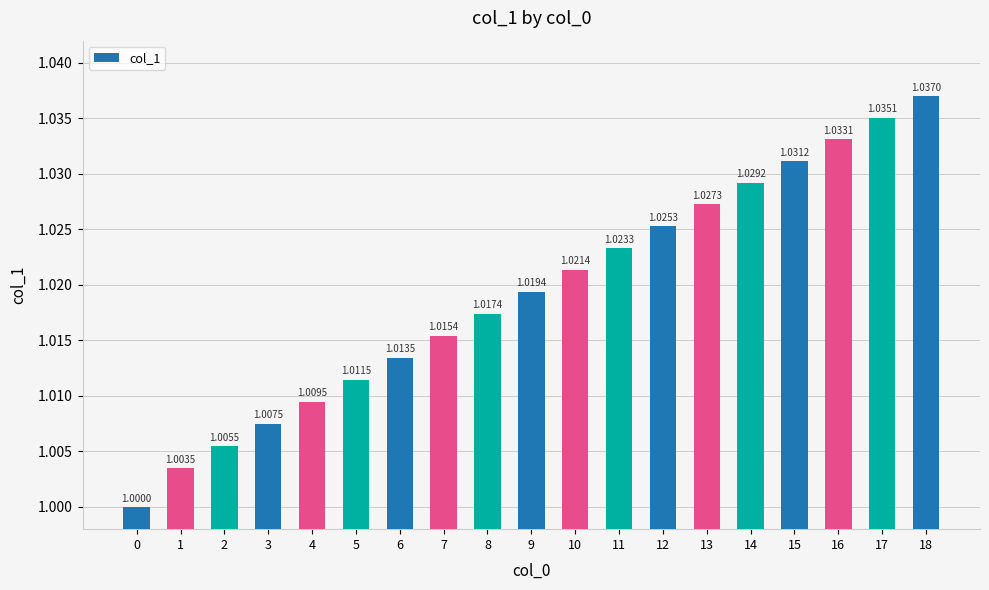

Does the chart contain stacked bars?

No